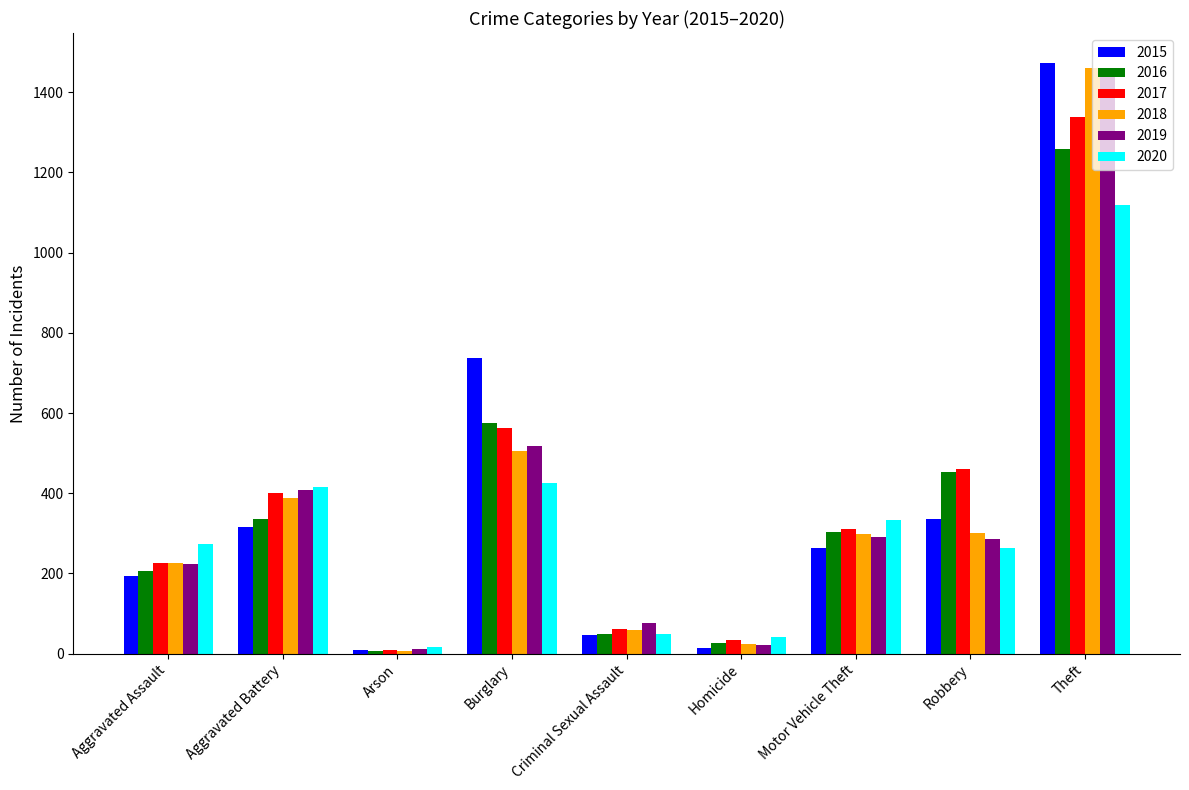

What is the value of the 2020 bar at the 4th from the left?

425